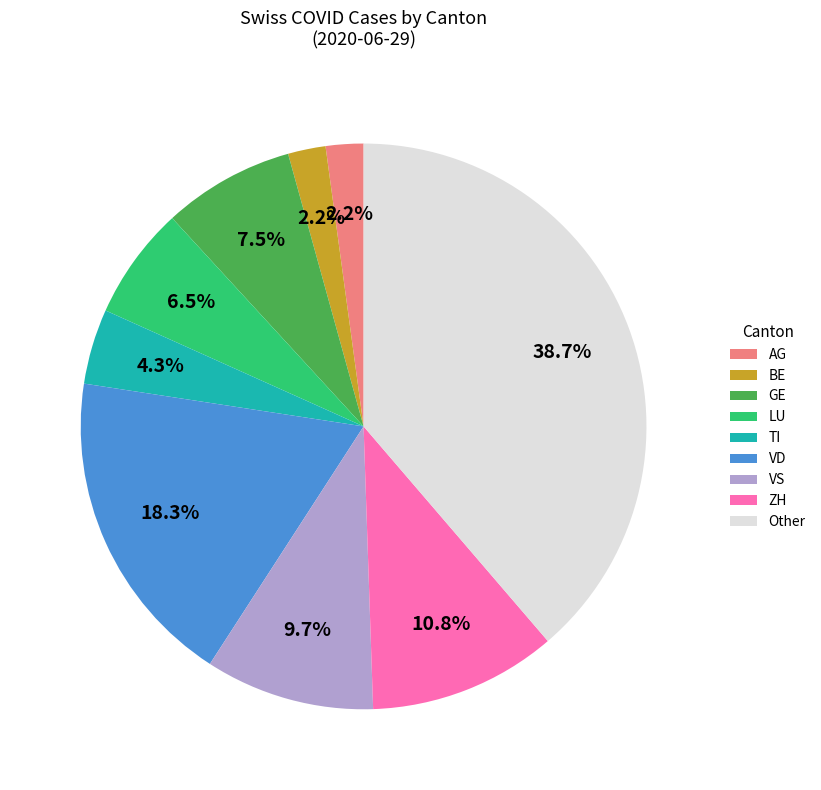

Which slice is the largest?

Other